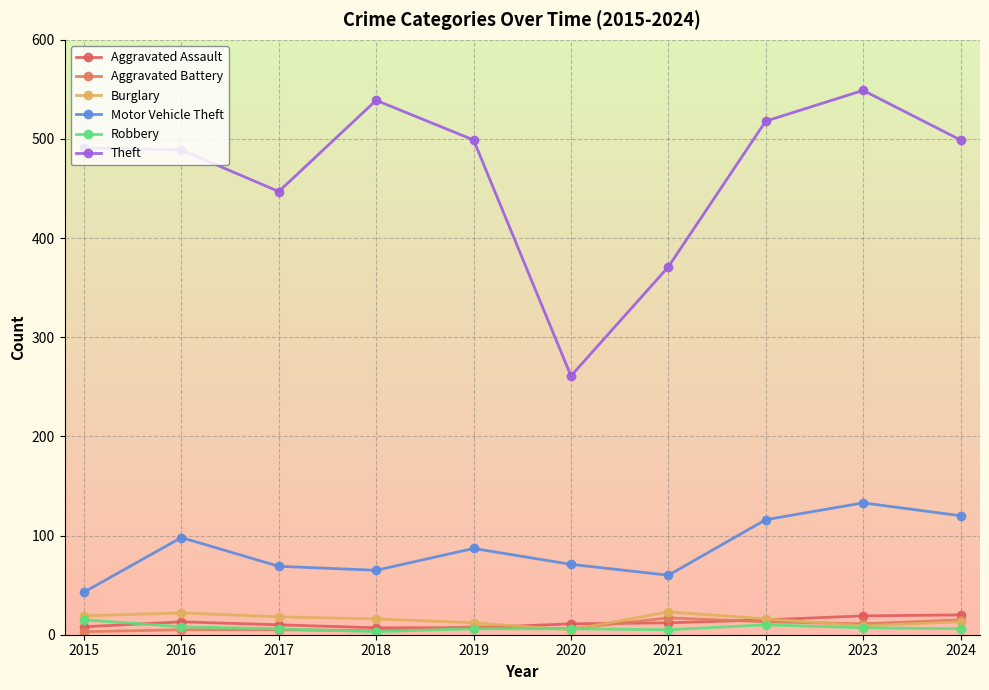

Is it true that Aggravated Battery equals 11 at 2023?

True